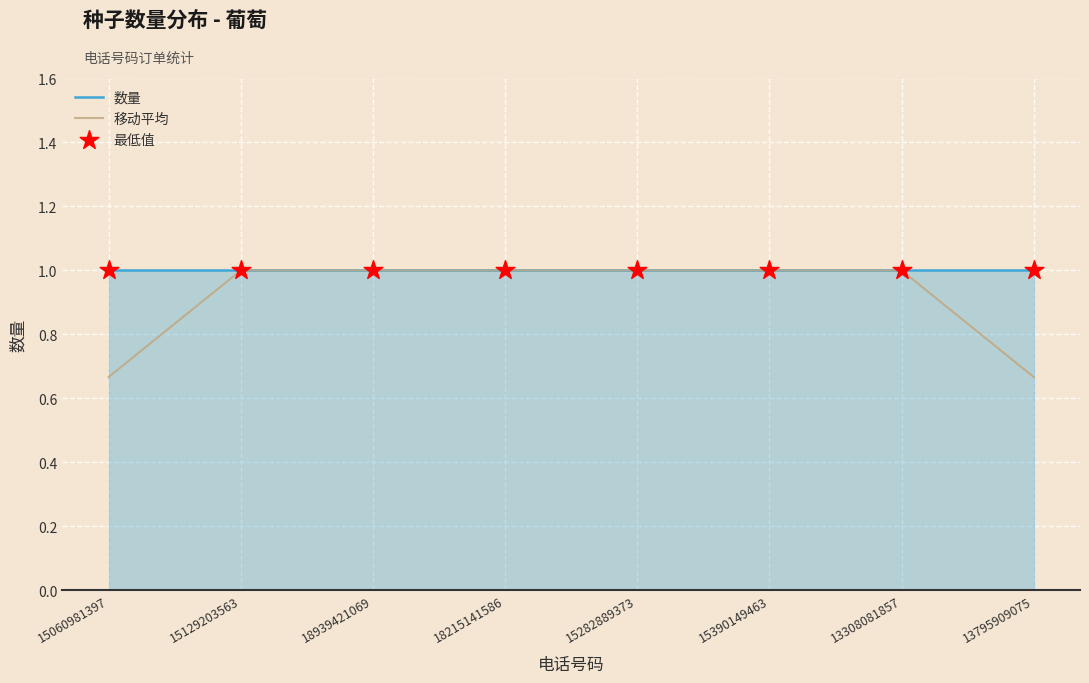

List the series in order of their overall mean, lowest first.

移动平均, 数量